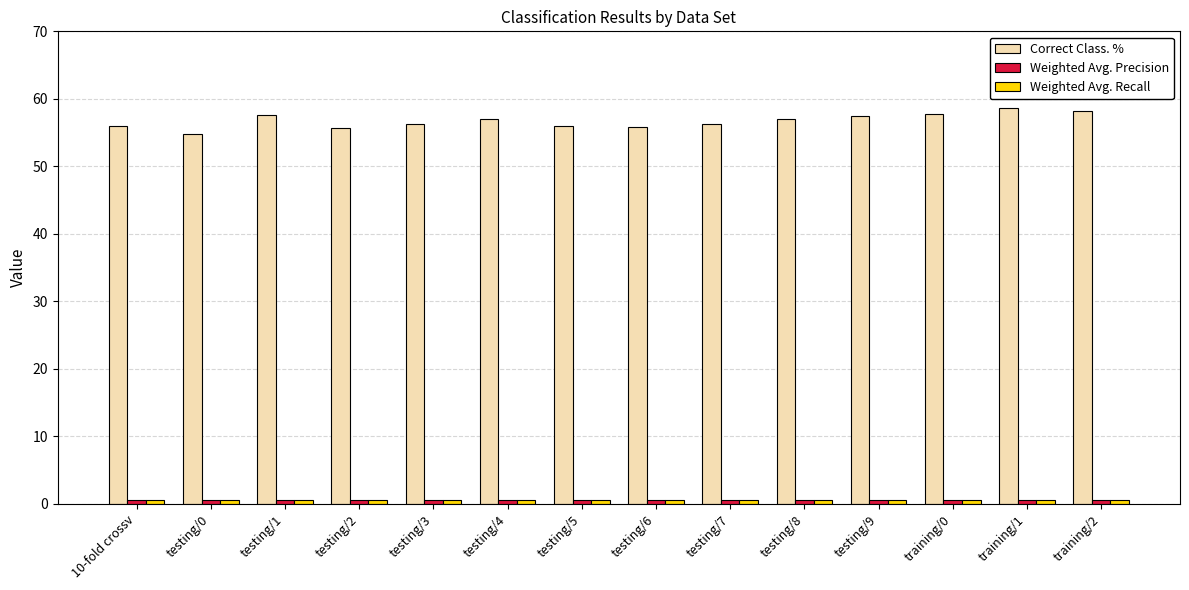

Does the chart contain any negative values?

No